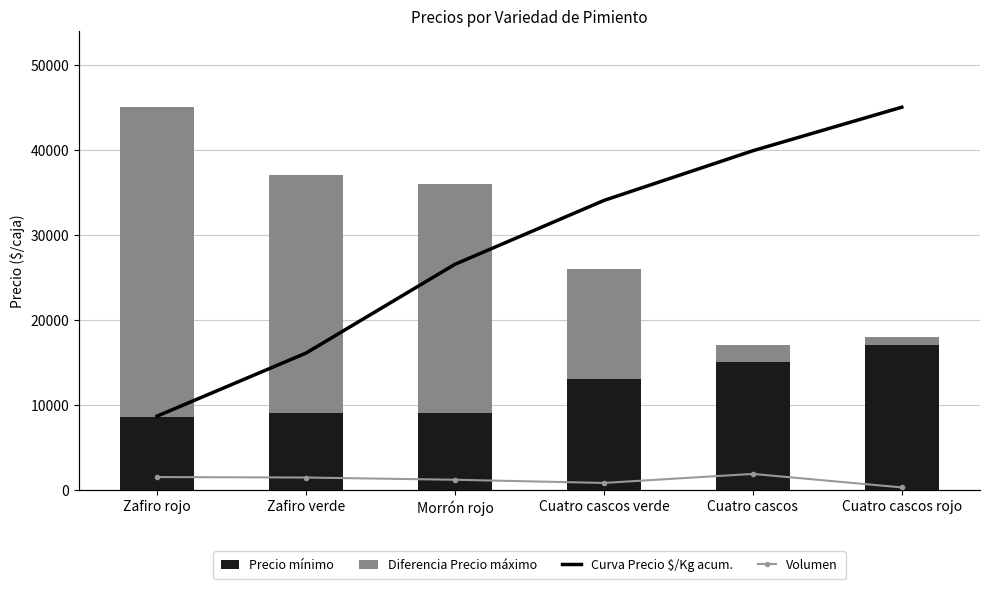

What are all the series names shown in the legend?

Precio mínimo, Precio máximo (diferencia), Curva Precio $/Kg acumulado, Volumen